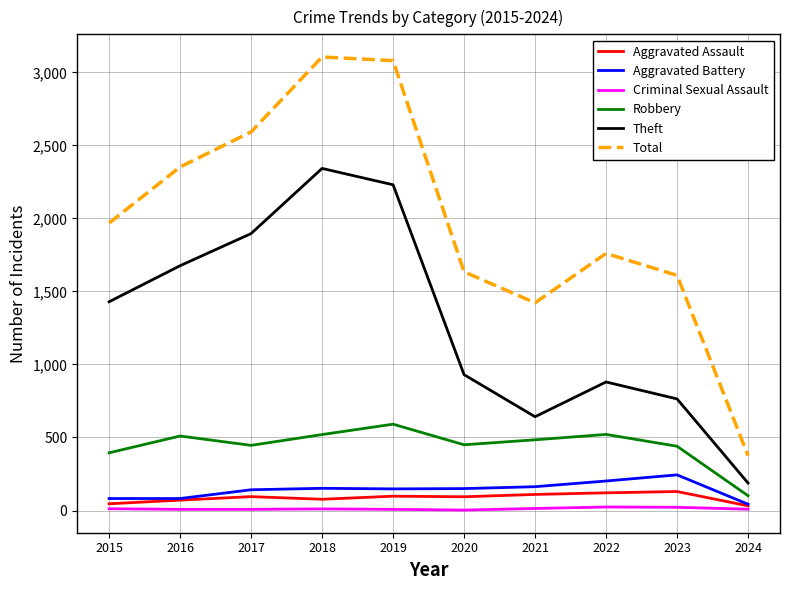

Which series has the largest total across all categories?

Total